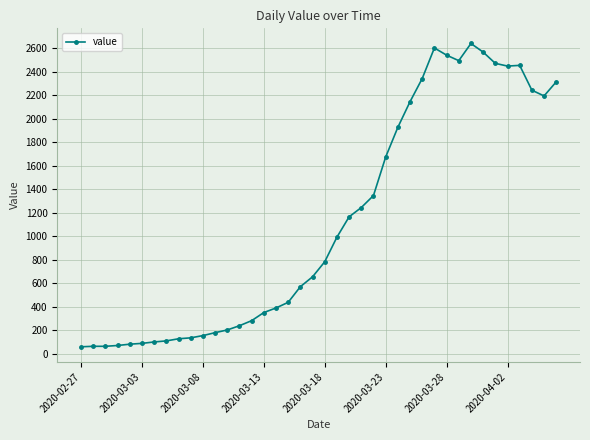

What is the difference between the maximum and minimum values?

2579